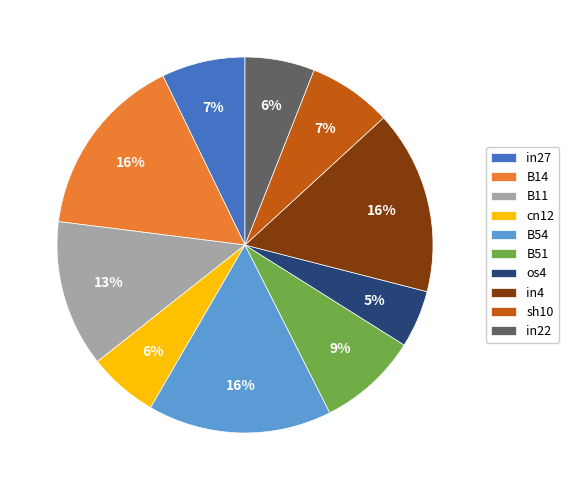

Combined, do os4 and in22 account for over 50%?

No